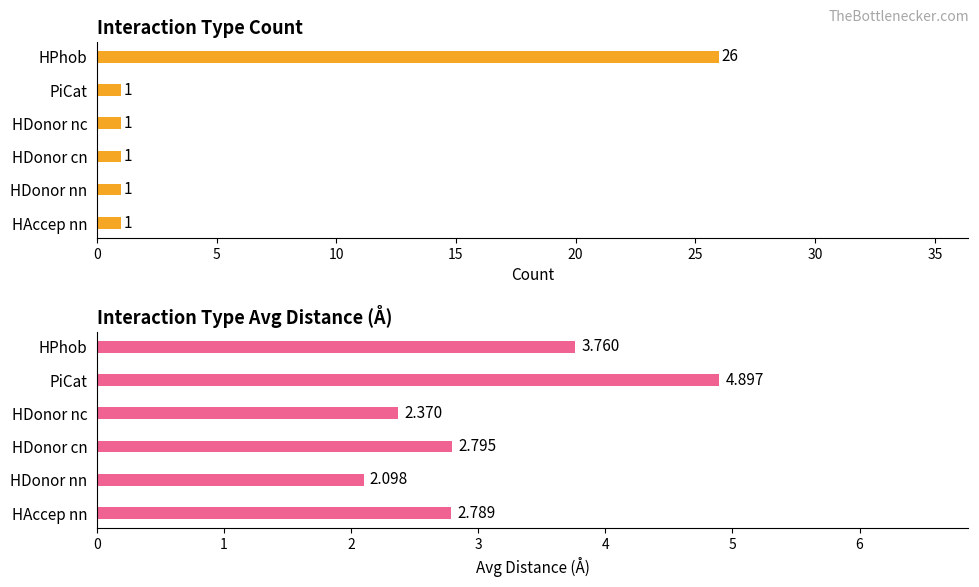

Rank the series by their average value, from lowest to highest.

Avg Distance, Count